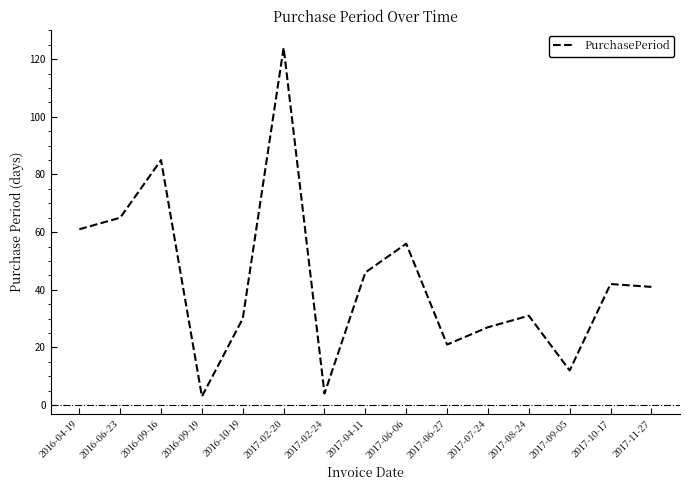

What value does the data have at 2017-06-06, to the nearest 10?

60